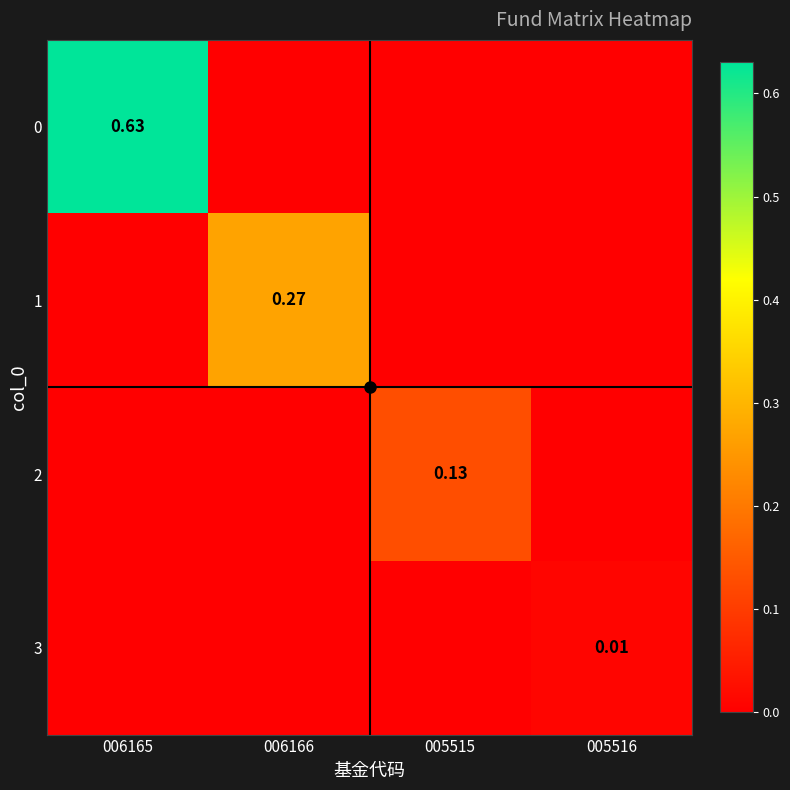

List the series in order of their overall mean, lowest first.

3, 2, 1, 0